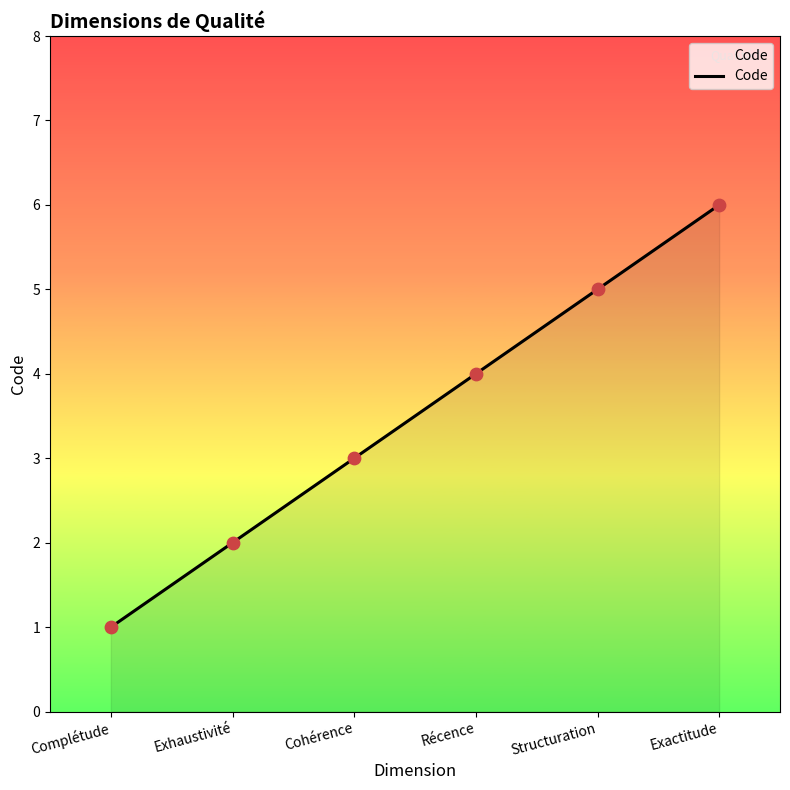

Between Récence and Cohérence, which is larger?

Récence